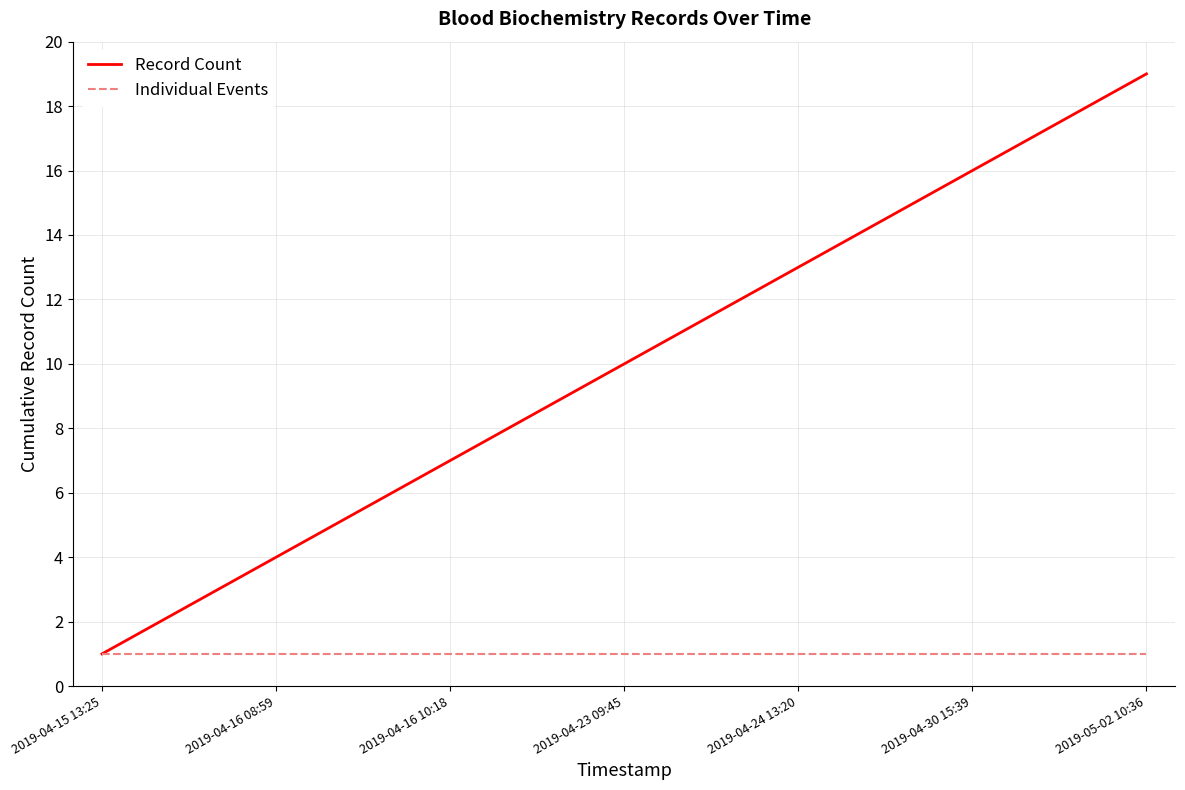

What is the sum of all Individual Events values?

19